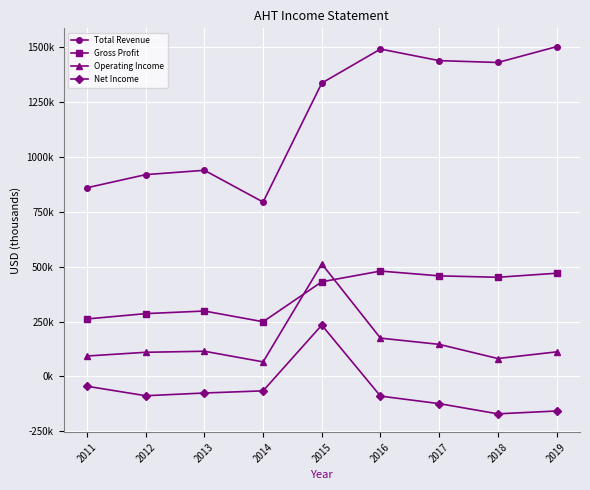

Is the value of Operating Income at 2012 greater than the value of Net Income at 2019?

Yes